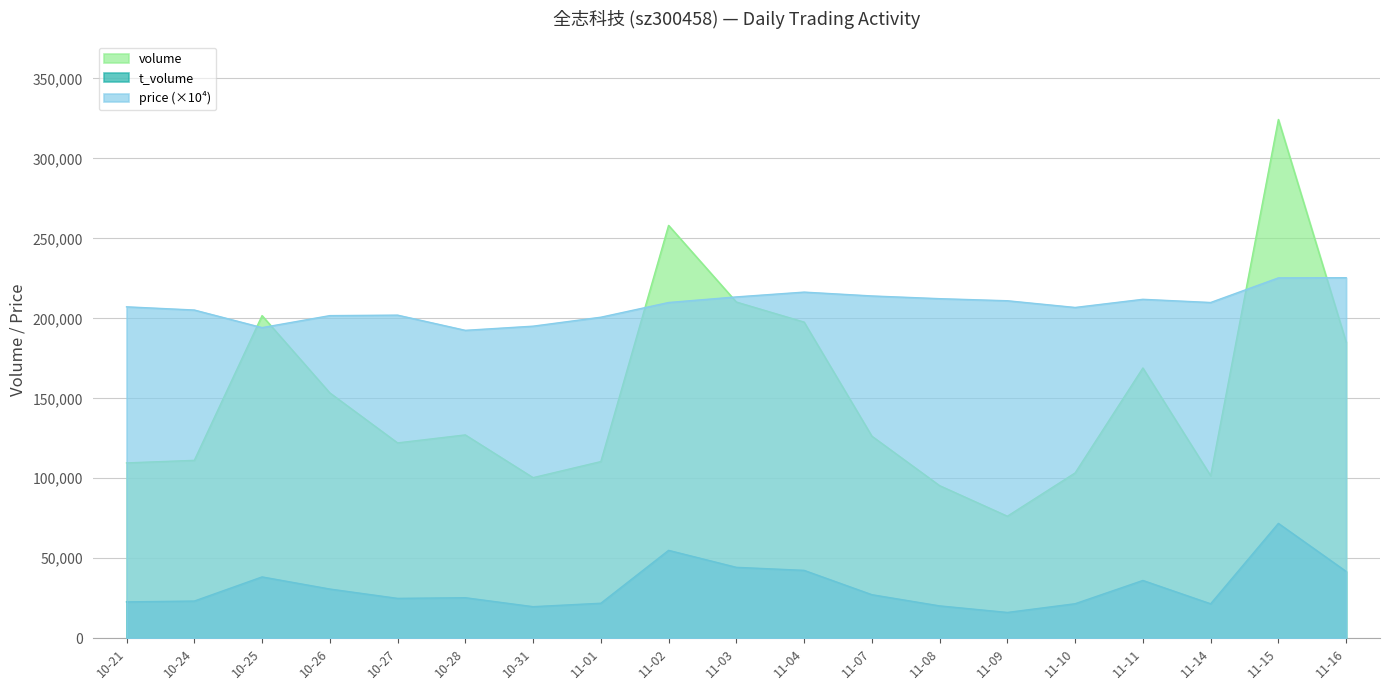

Which category has the highest value in the price series?

11-16